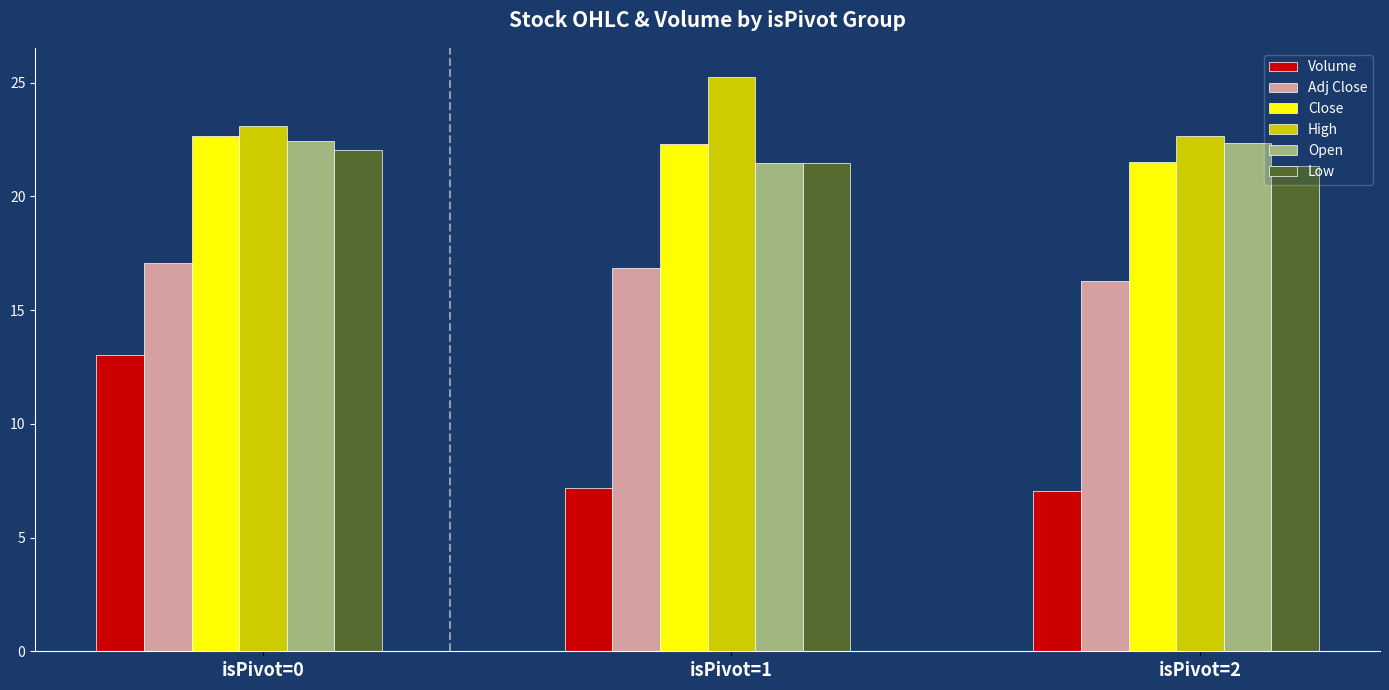

What is the value of the Low bar at the 3rd from the left?

21.3